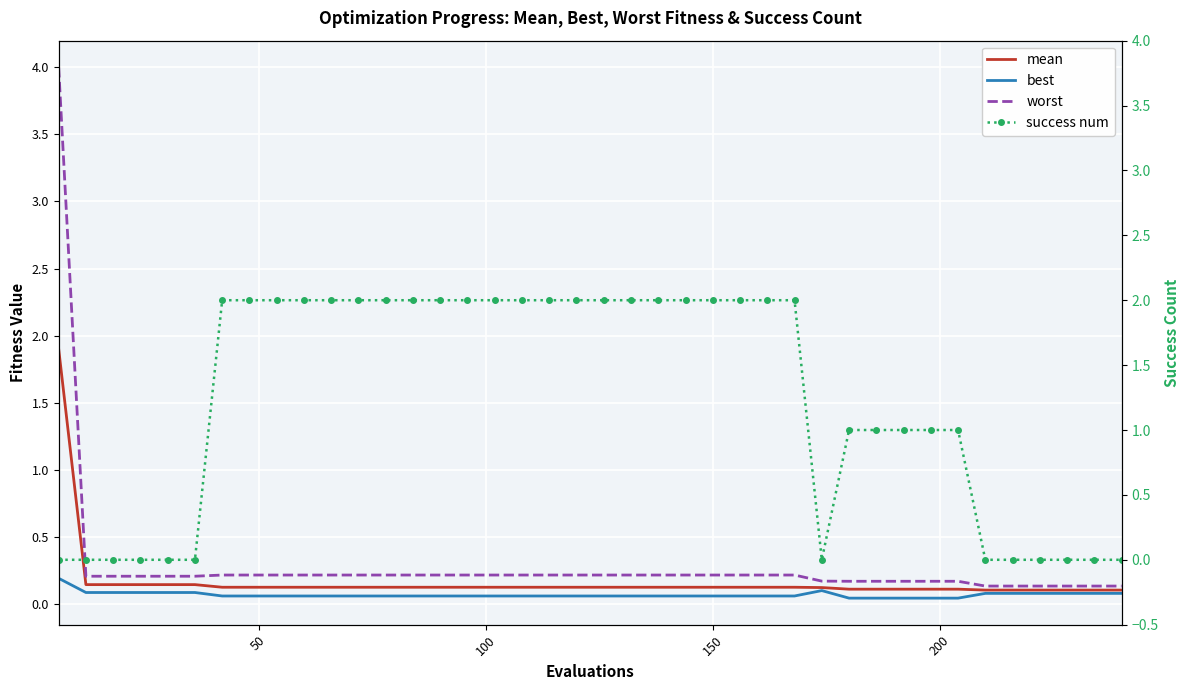

What is the minimum value for mean?

0.1